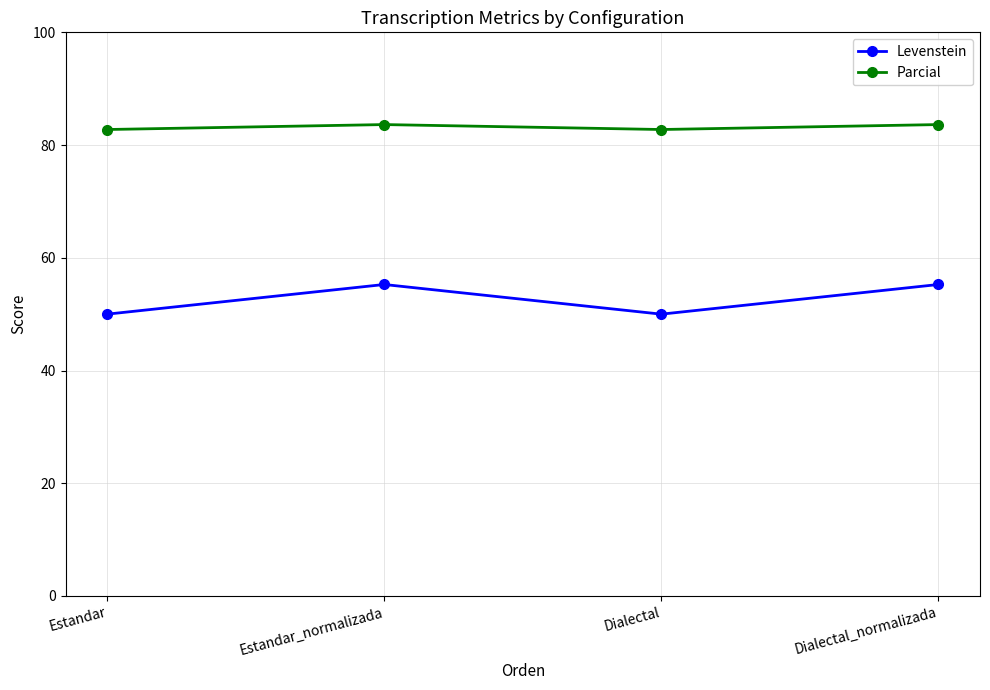

Rank the series at Dialectal from lowest to highest value.

Levenstein, Parcial